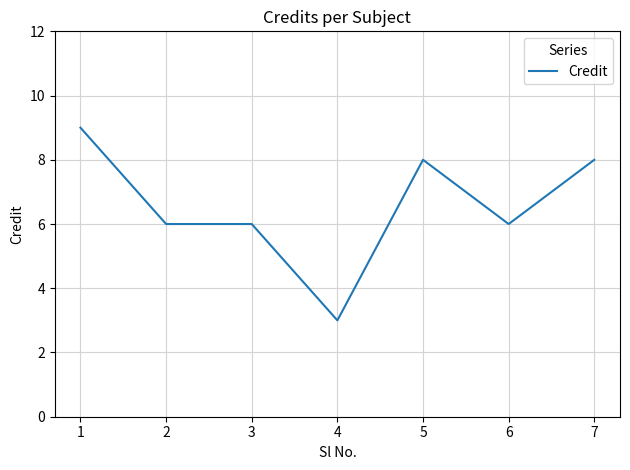

What is the greatest value displayed?

9